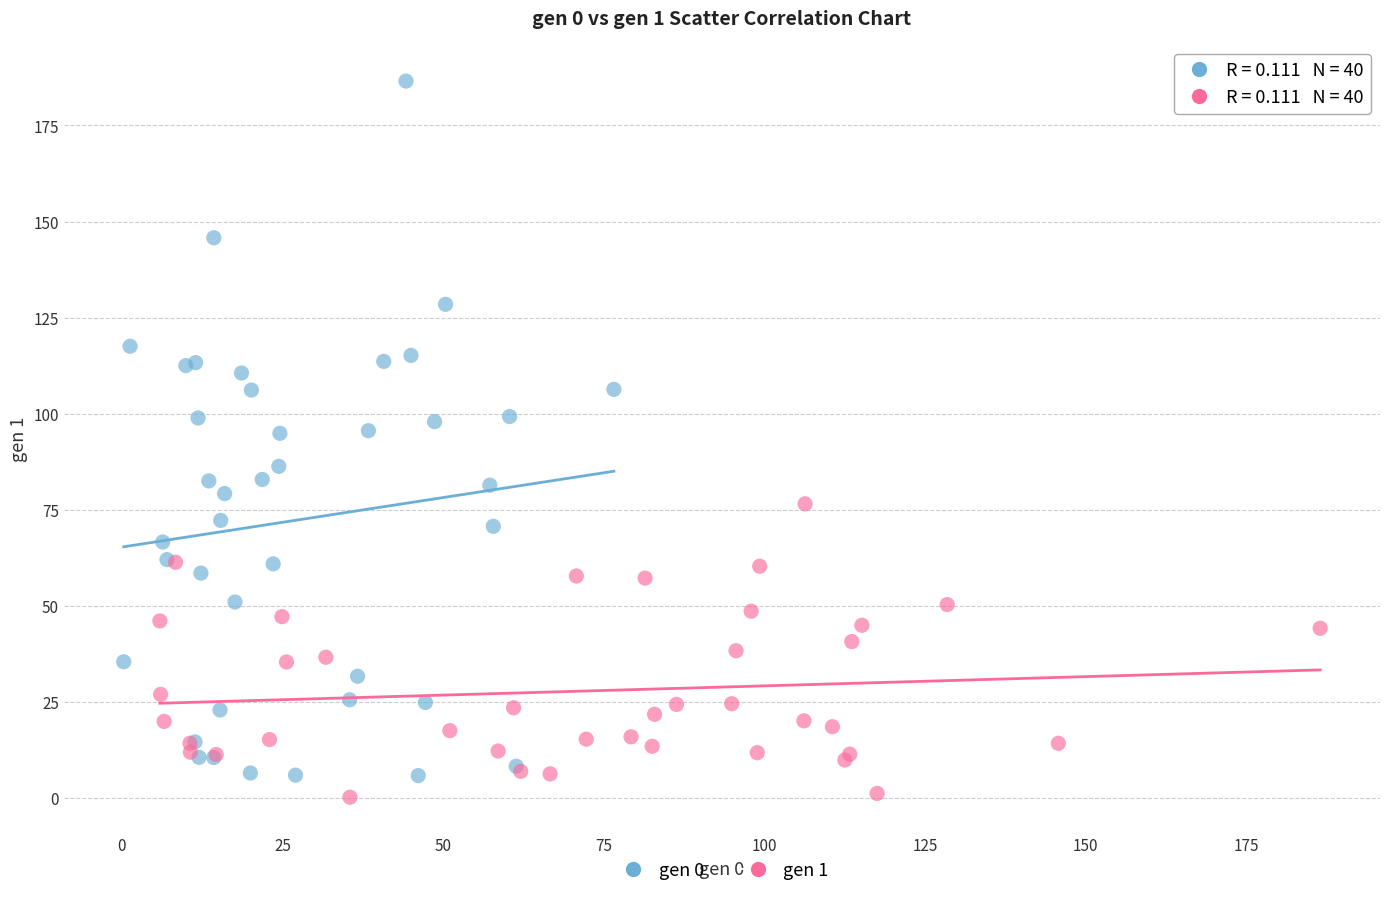

What are all the series names shown in the legend?

gen 0, gen 1